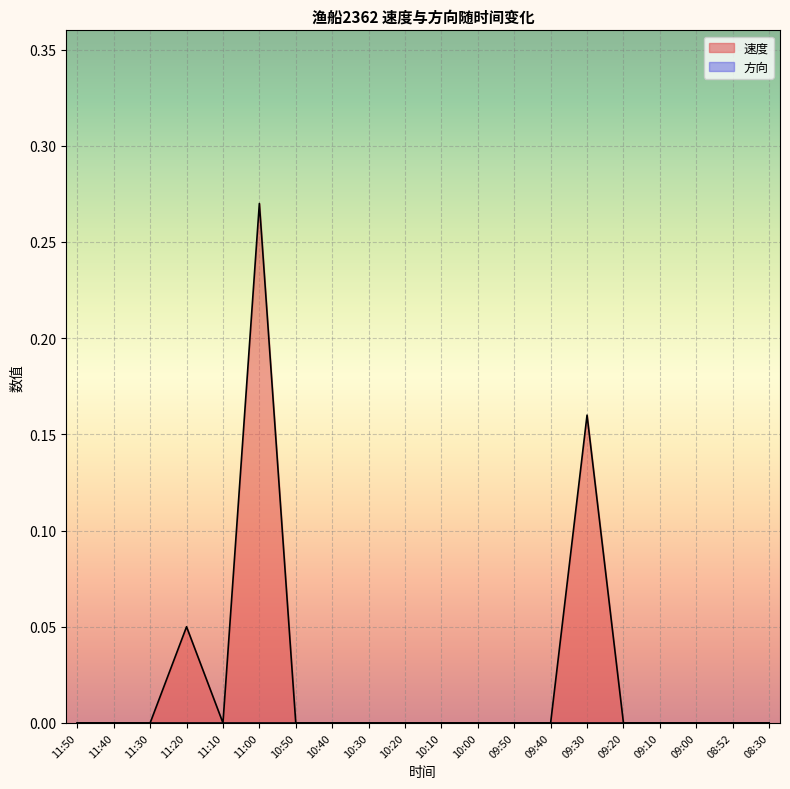

List the labels in order of value, smallest first.

11:50, 11:40, 11:30, 11:10, 10:50, 10:40, 10:30, 10:20, 10:10, 10:00, 09:50, 09:40, 09:20, 09:10, 09:00, 08:52, 08:30, 11:20, 09:30, 11:00